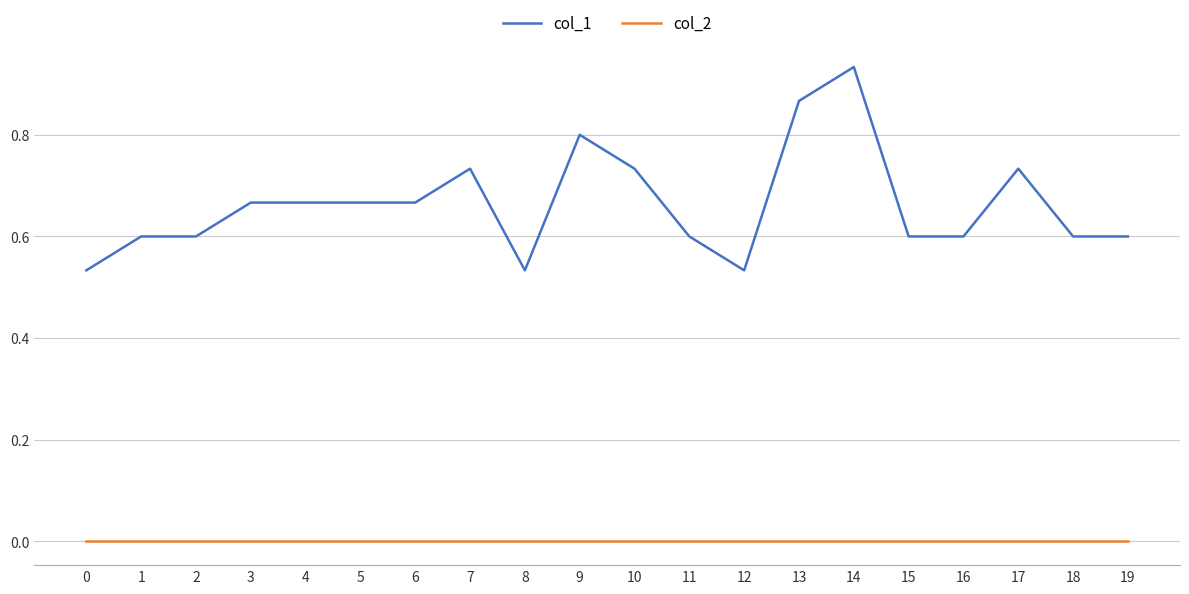

Read the col_1 value at 11.

0.6